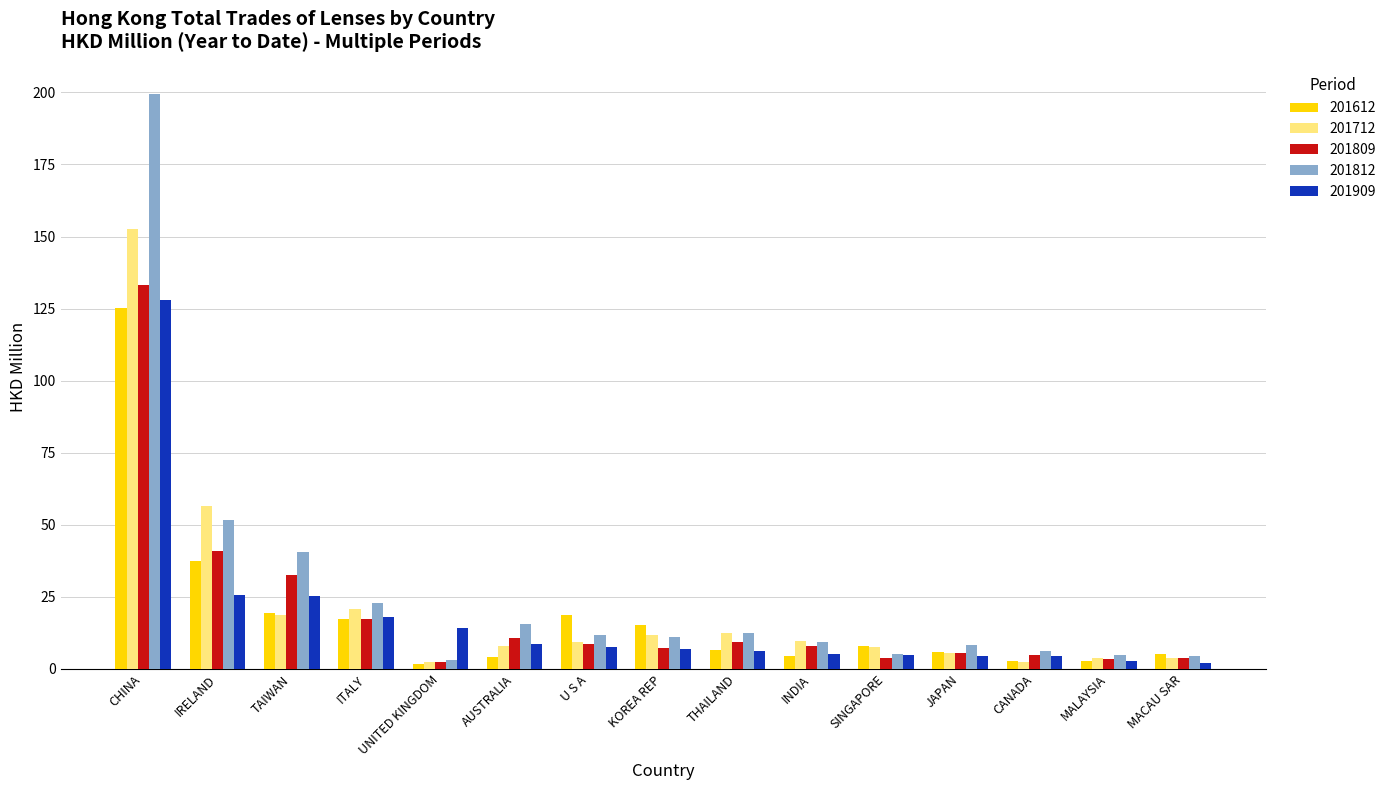

What is the approximate value of 201812 at SINGAPORE?

5.3